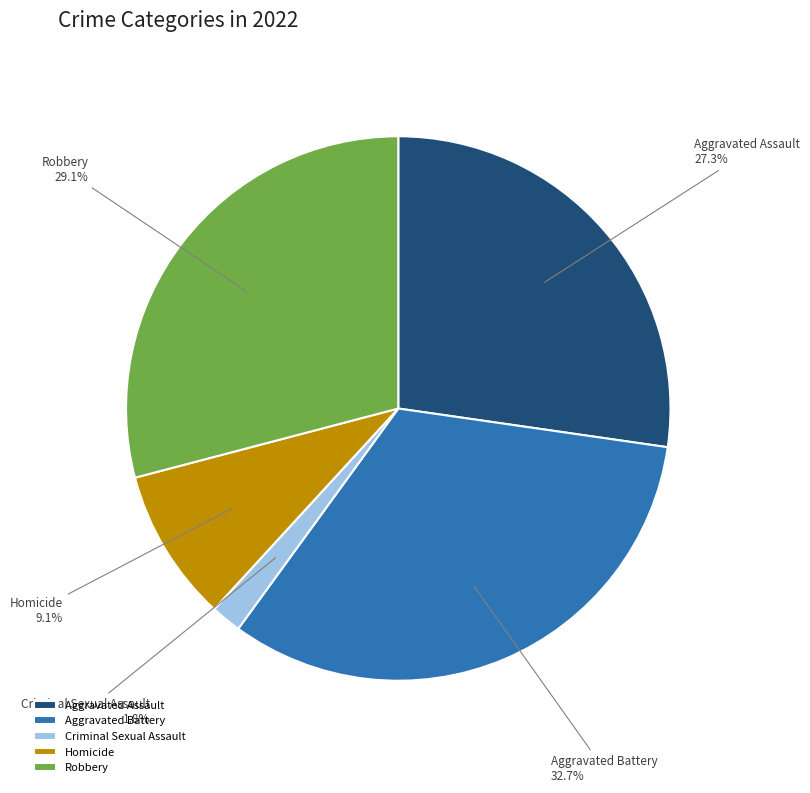

How many segments does this pie chart have?

5